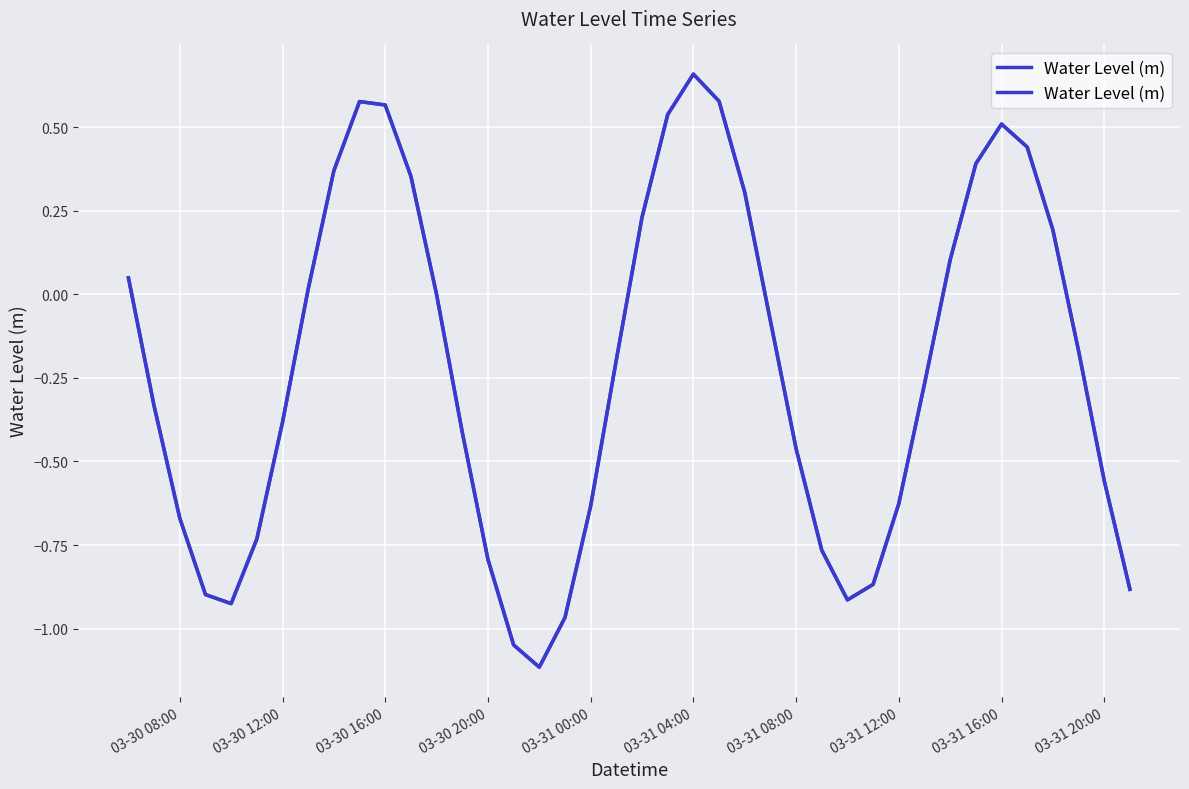

What is the approximate value at 03-31 12:00?

-0.6